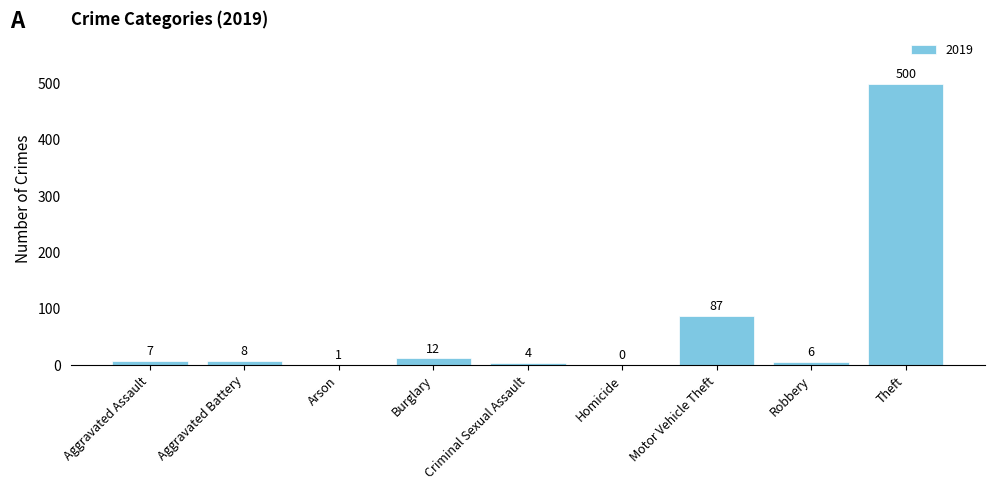

The chart shows a value of 308 at Theft. True or false?

False